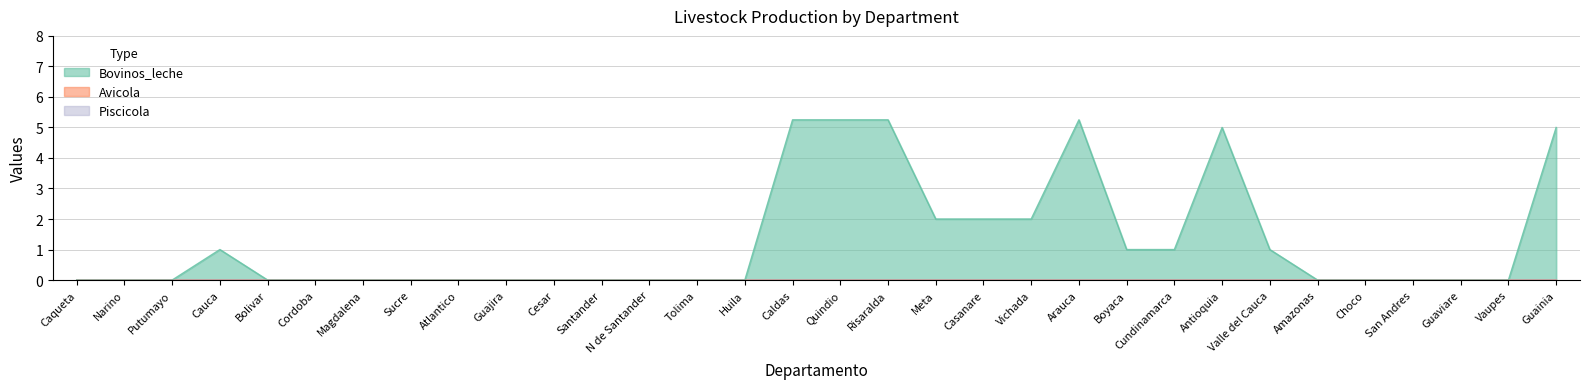

The value of Avicola at Risaralda is 0.0. True or false?

True